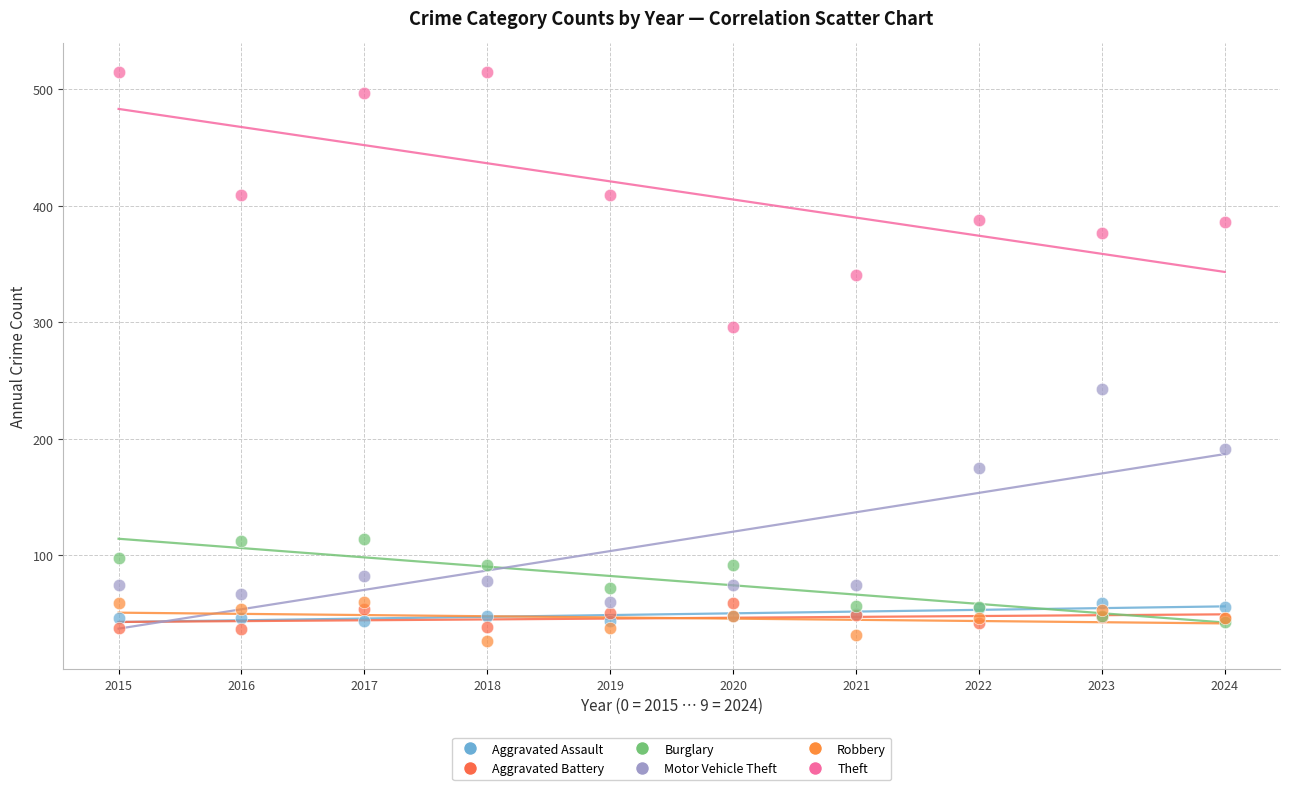

What are all the series names shown in the legend?

Aggravated Assault, Aggravated Battery, Burglary, Motor Vehicle Theft, Robbery, Theft